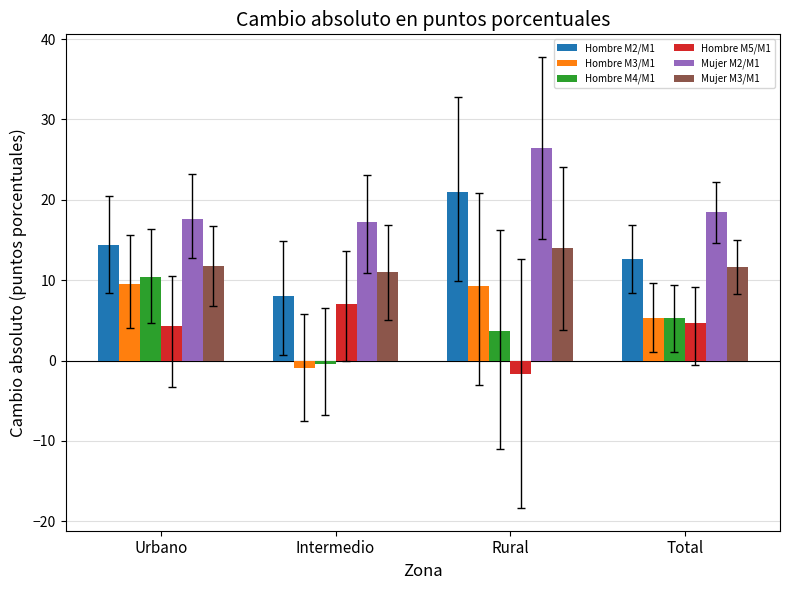

What is the spread (max minus min) of values at Rural?

28.1